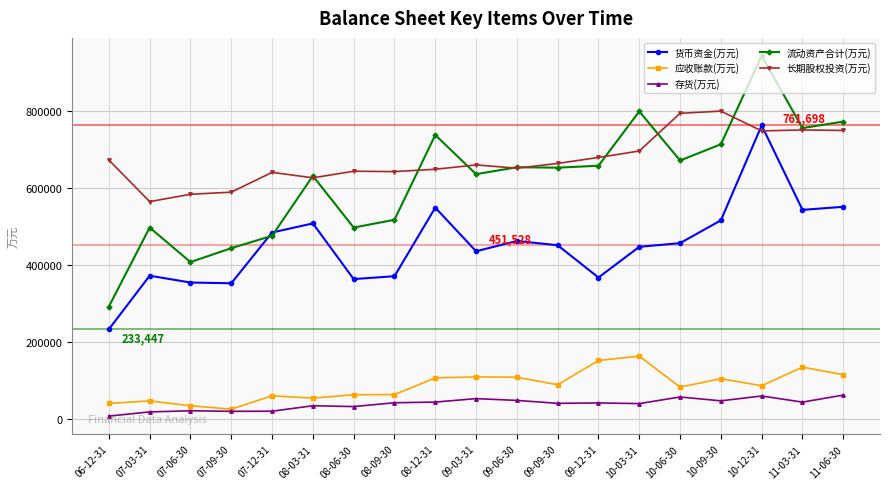

What is the label of the 5th point from the left?

07-12-31